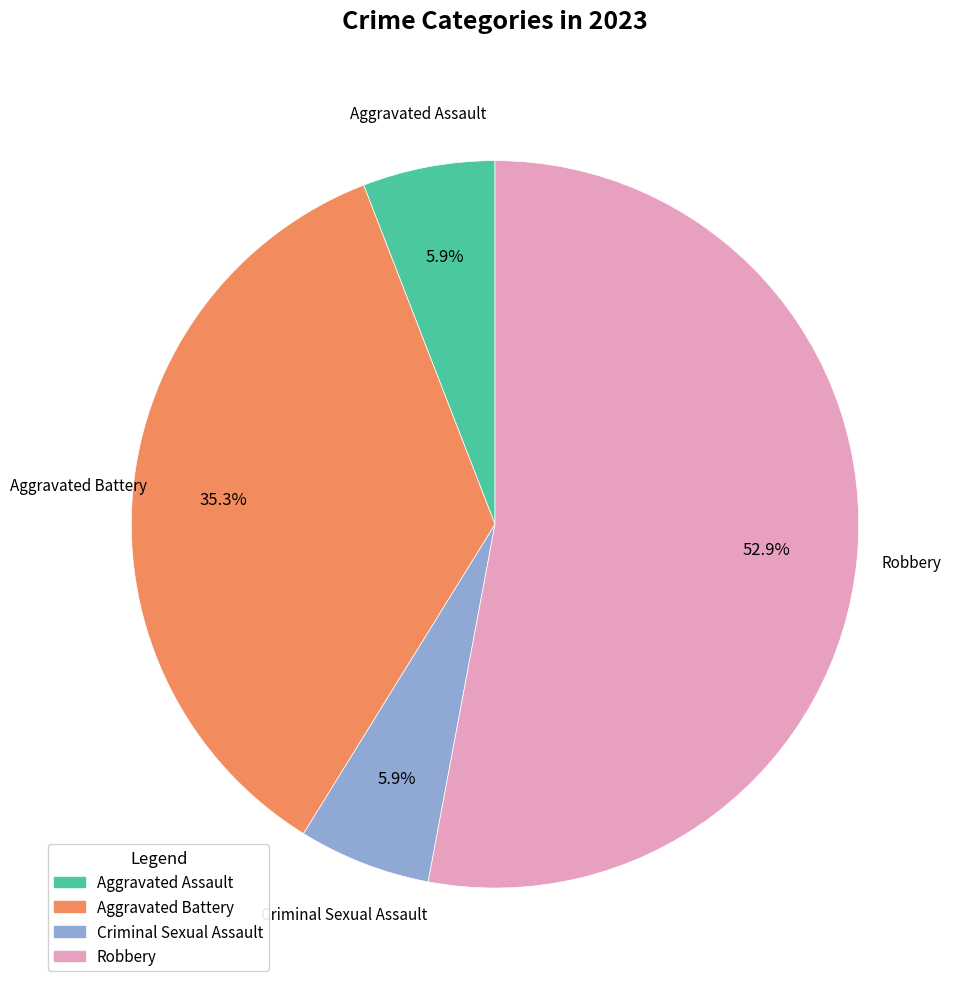

How many slices are in this pie chart?

4